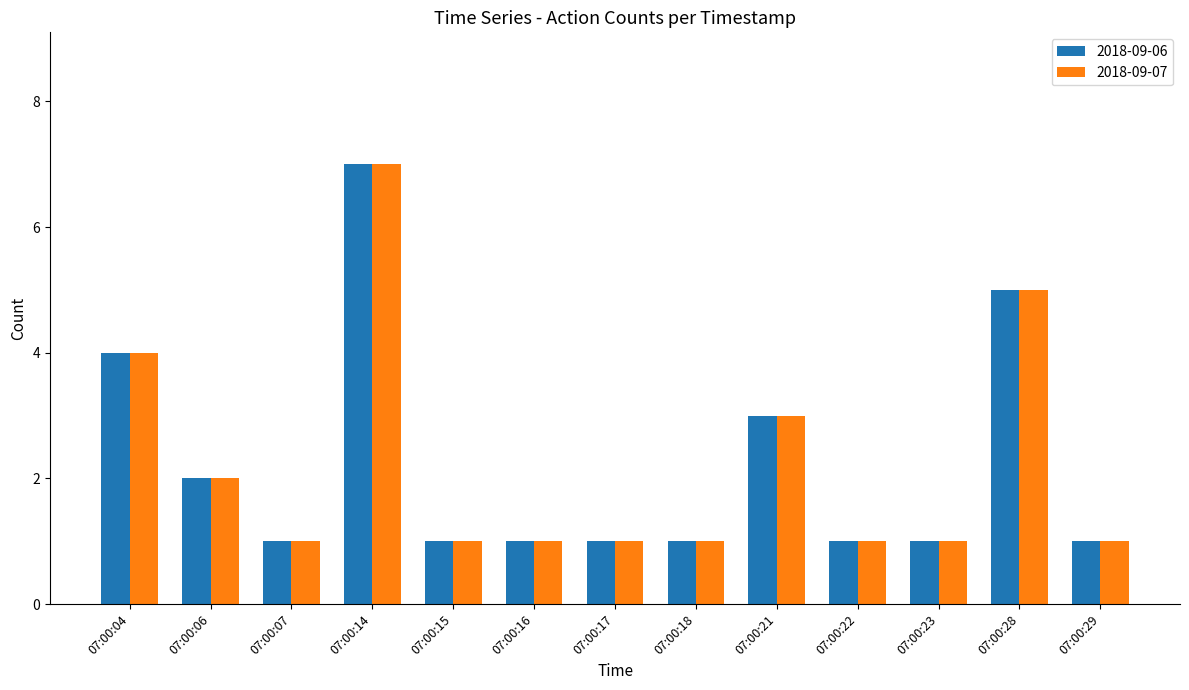

Reading left to right, what are all the values shown in this chart?

2018-09-06: 4	2	1	7	1	1	1	1	3	1	1	5	1
2018-09-07: 4	2	1	7	1	1	1	1	3	1	1	5	1